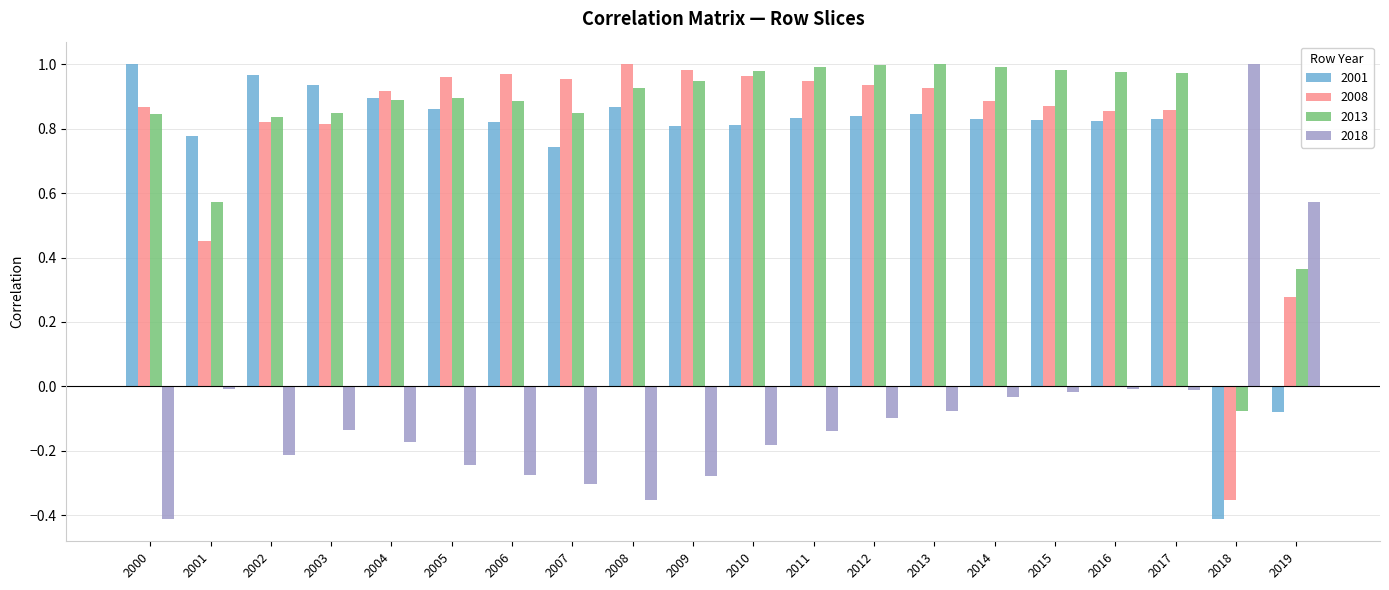

How many bars are there in each group?

4